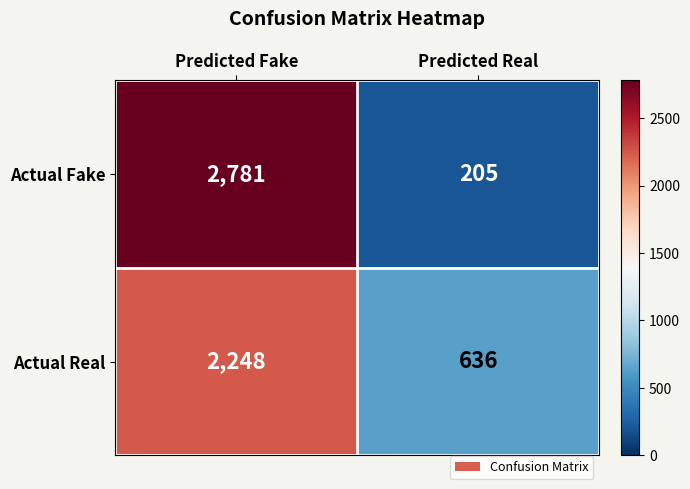

Between Predicted Fake and Predicted Real, which series saw the biggest shift?

Actual Fake